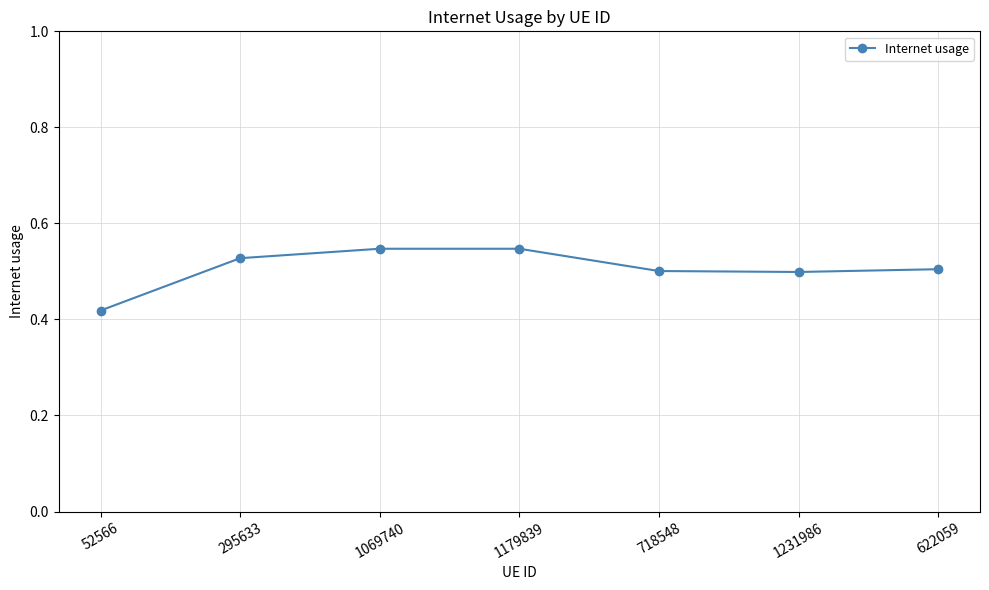

Which has a higher value, 295633 or 52566?

295633